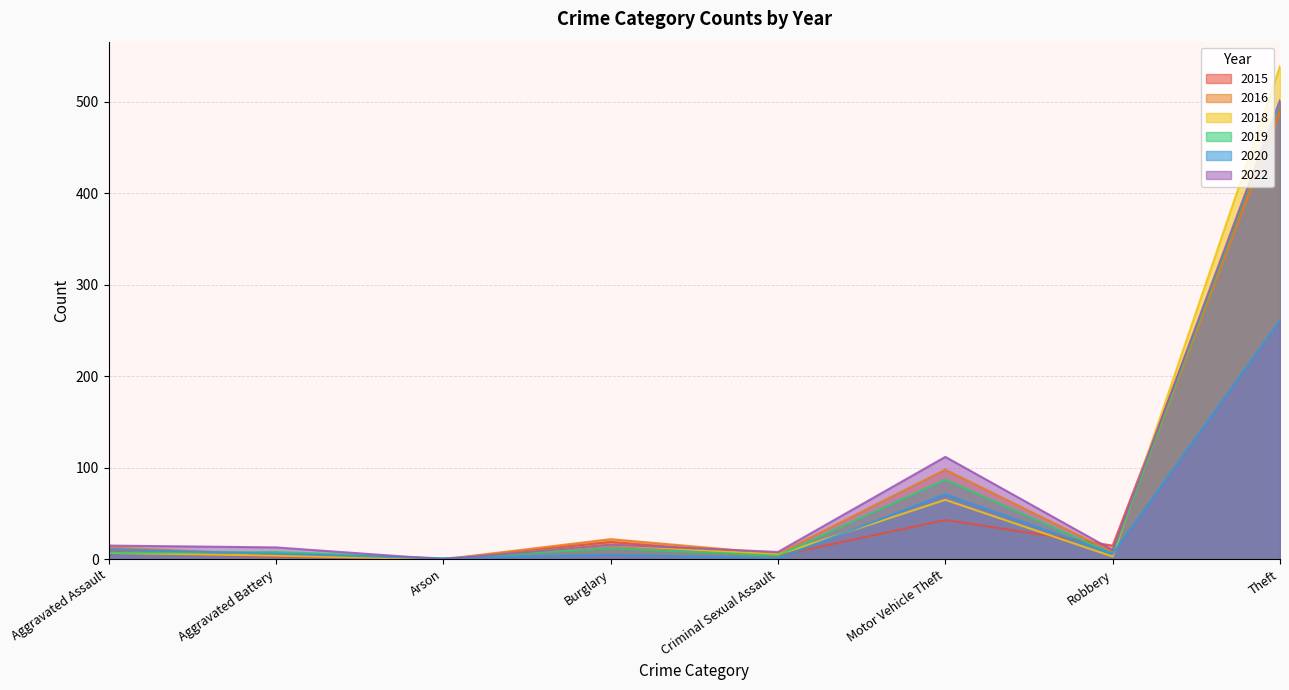

The 2022 series shows 13 at Aggravated Battery. True or false?

True